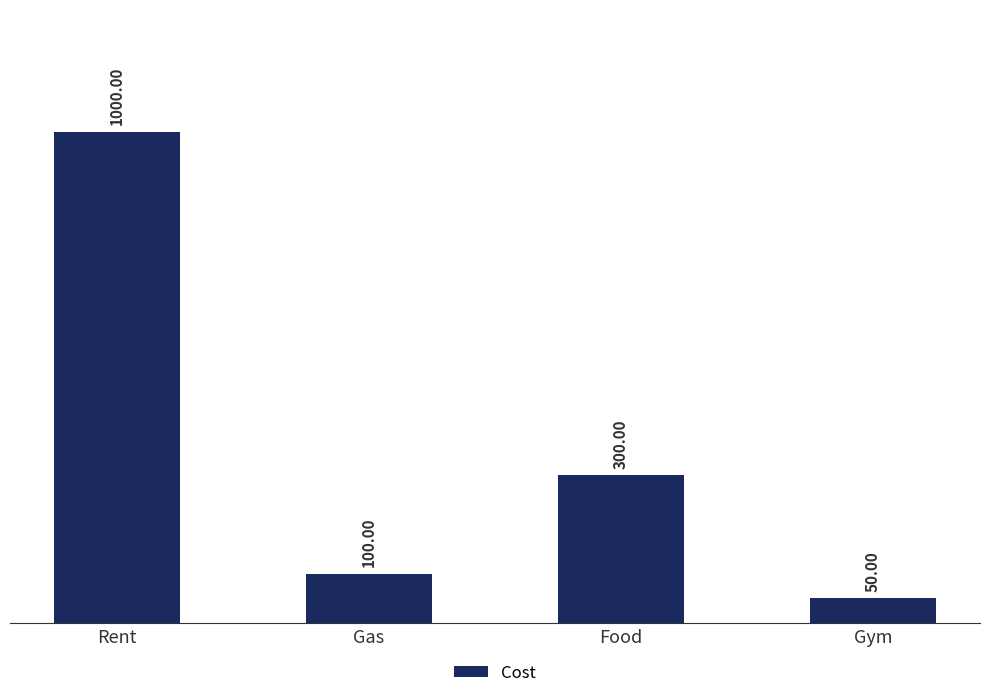

List the labels in order of value, smallest first.

Gym, Gas, Food, Rent